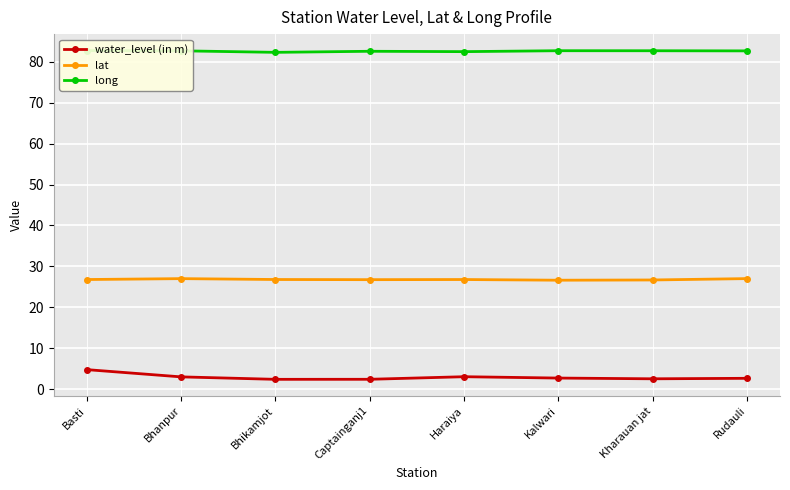

True or false: lat and water_level (in m) intersect in this chart.

False